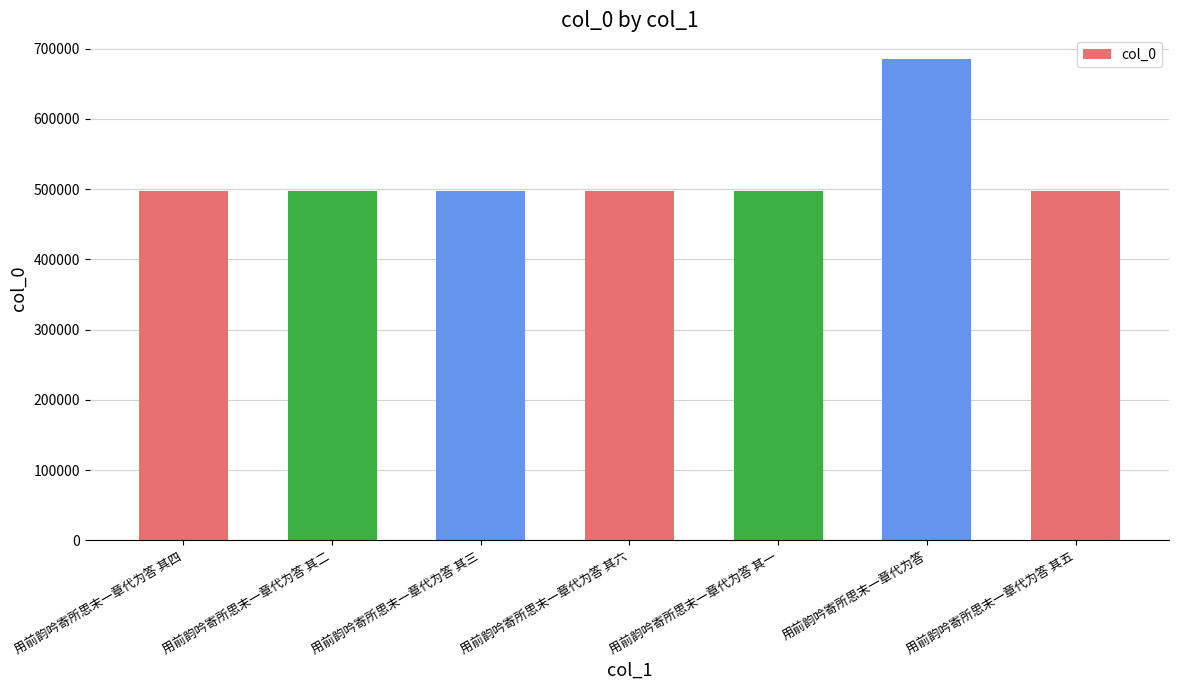

What is the difference between the values at 用前韵吟寄所思末一章代为答 其二 and 用前韵吟寄所思末一章代为答 其一?

1